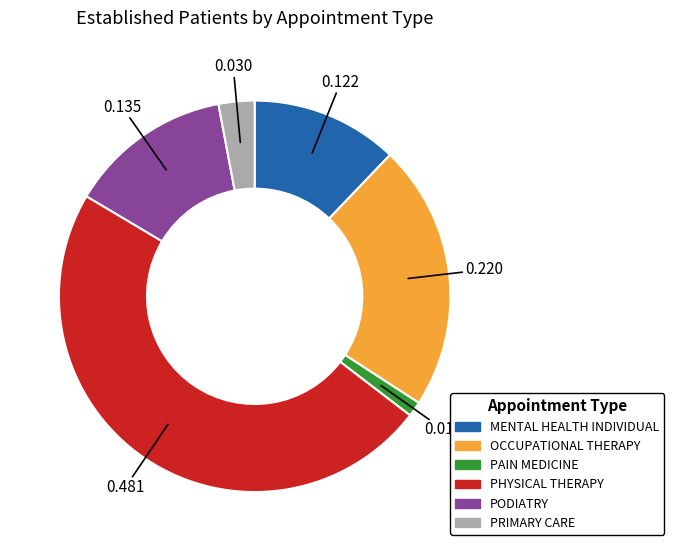

Does PAIN MEDICINE represent more than half of the total?

No